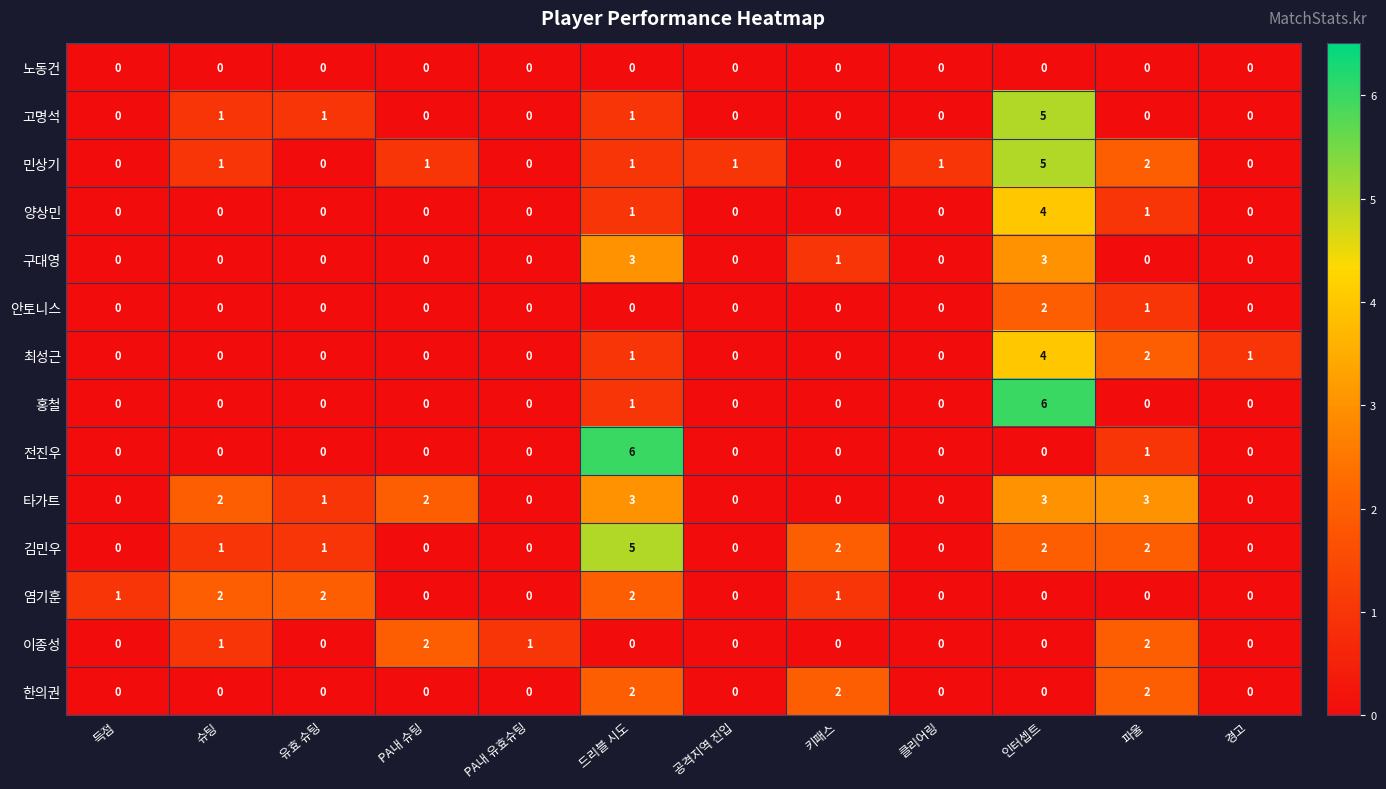

What is the sum of all 양상민 values?

6